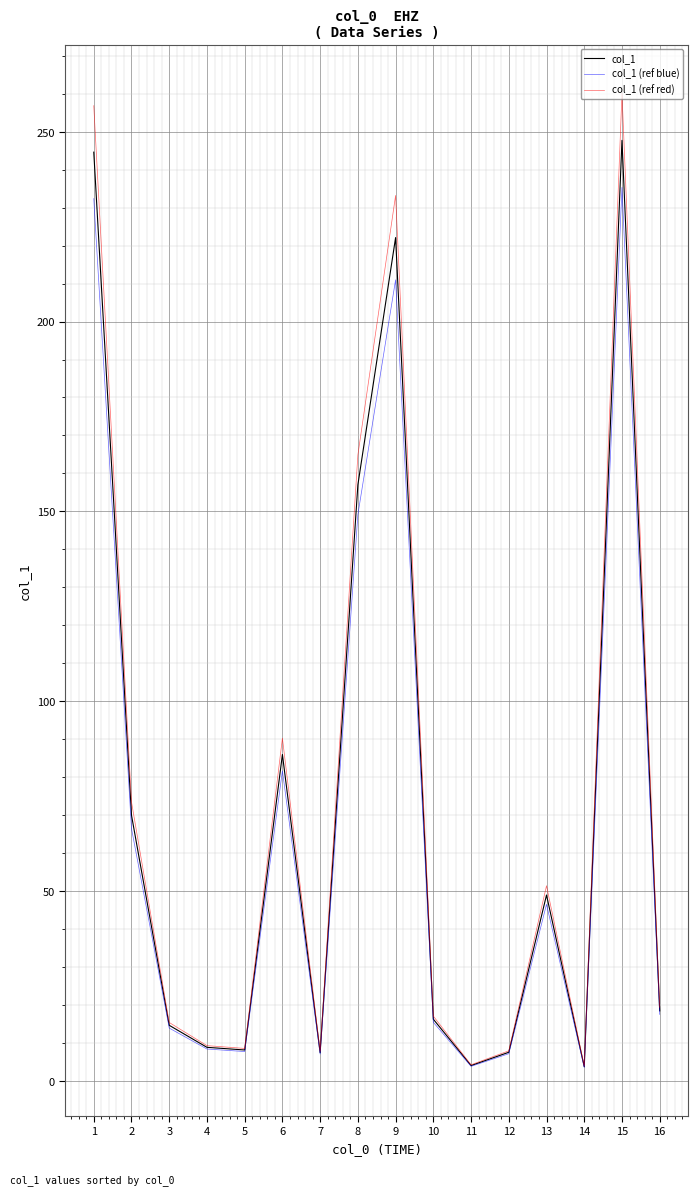

Is it true that col_1 equals 17.1 at 13?

False